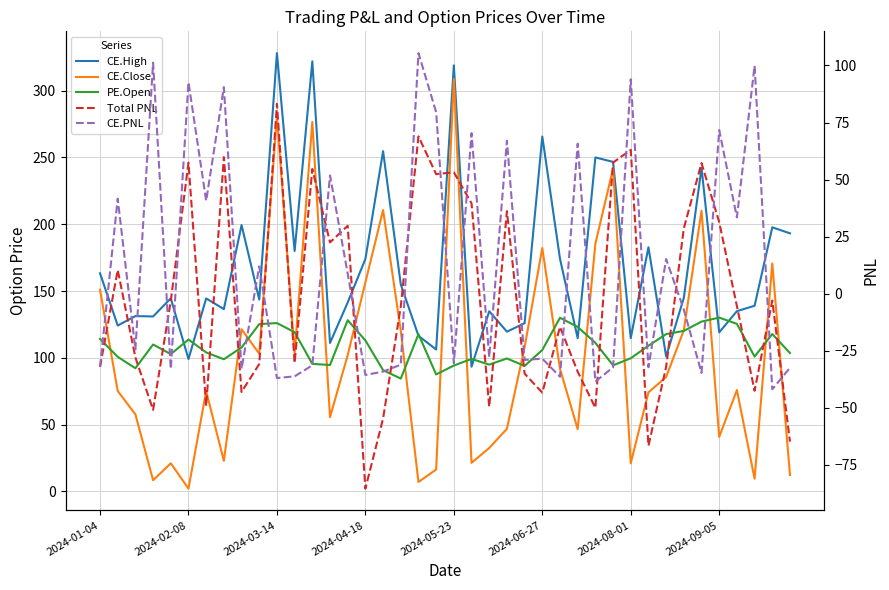

How many distinct data groups are displayed?

5